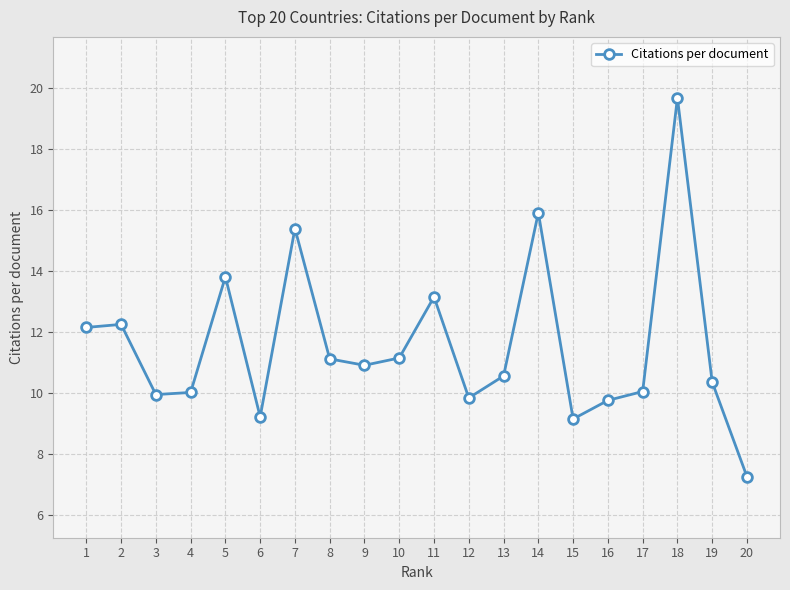

What is the difference between the maximum and minimum values?

12.4